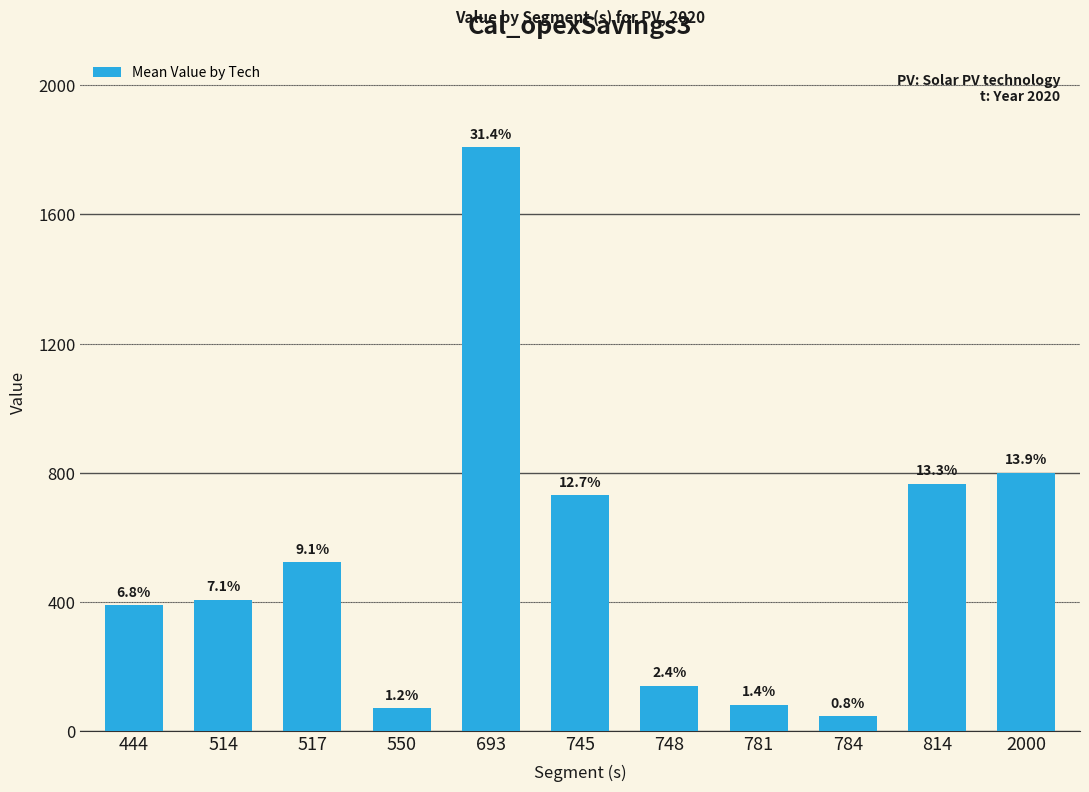

How many bars are there in total?

11